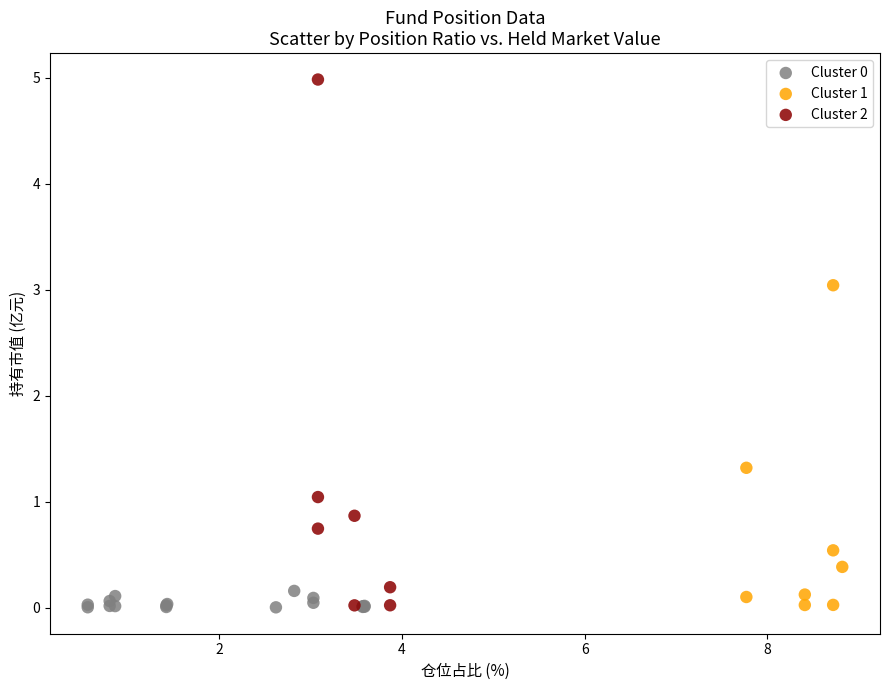

Which series has the widest spread of Y values?

Cluster 2